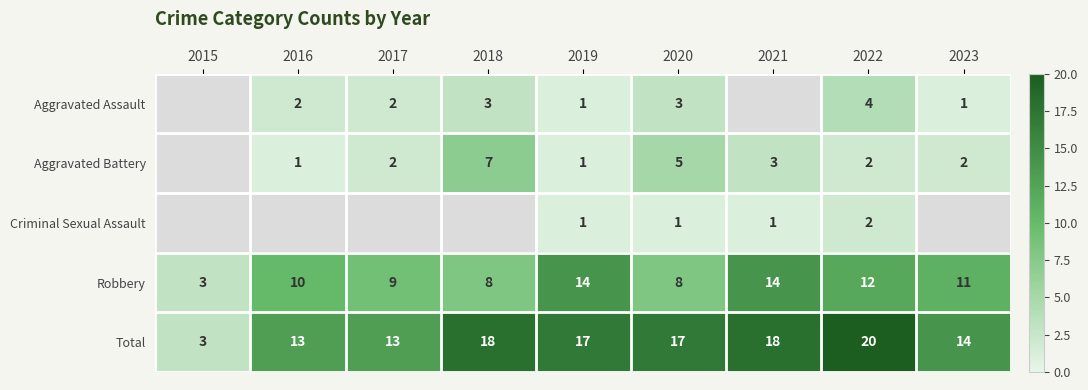

True or false: Aggravated Assault has a value of 1 at 2023.

True